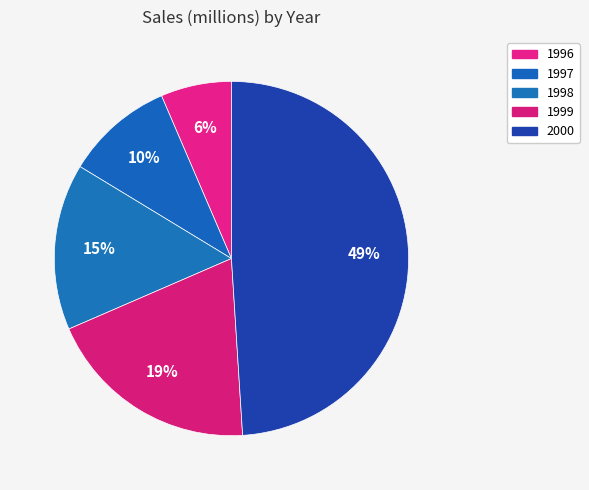

To the nearest percent, what is the difference between the 1996 and 1998 slice percentages?

9%